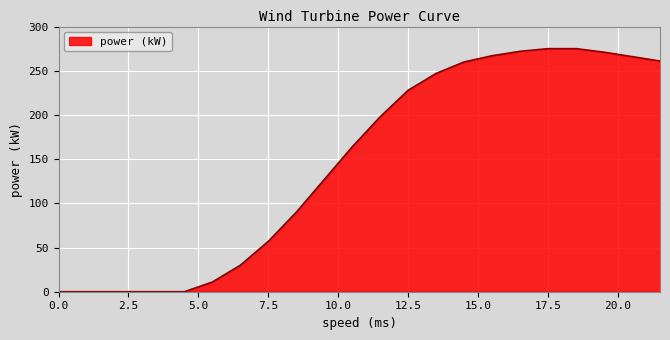

What is the difference between the maximum and minimum values?

275